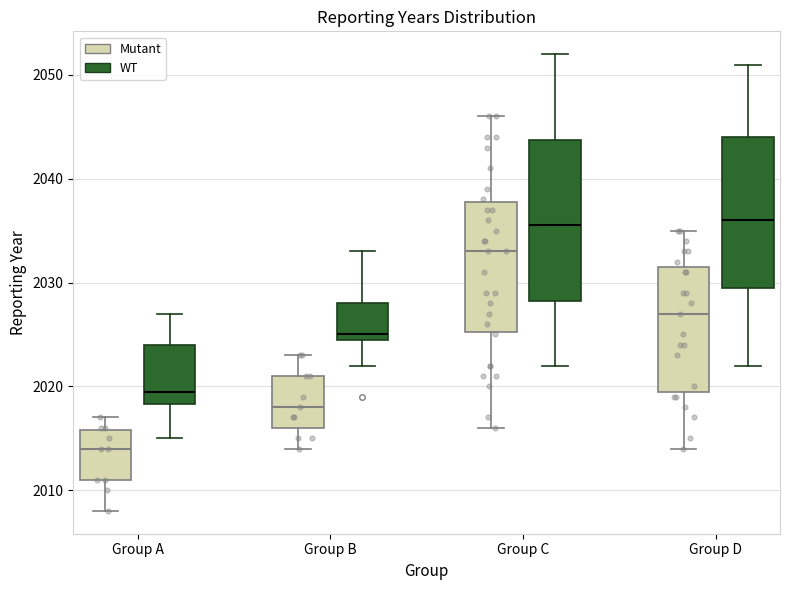

Reading left to right, transcribe this box plot: for each box, give where its median line is, the range the box spans, and where its two whiskers end, as read against the y-axis. The values are not printed on the chart, so give them approximately, as read against the axis.

Group A (Mutant): median 2014, box 2011 to 2016, whiskers 2008 to 2017
Group A (WT): median 2020, box 2018 to 2024, whiskers 2015 to 2027
Group B (Mutant): median 2018, box 2016 to 2021, whiskers 2014 to 2023
Group B (WT): median 2025 (just above the box's lower edge), box 2025 to 2028, whiskers 2022 to 2033
Group C (Mutant): median 2033, box 2025 to 2038, whiskers 2016 to 2046
Group C (WT): median 2036, box 2028 to 2044, whiskers 2022 to 2052
Group D (Mutant): median 2027, box 2020 to 2032, whiskers 2014 to 2035
Group D (WT): median 2036, box 2030 to 2044, whiskers 2022 to 2051